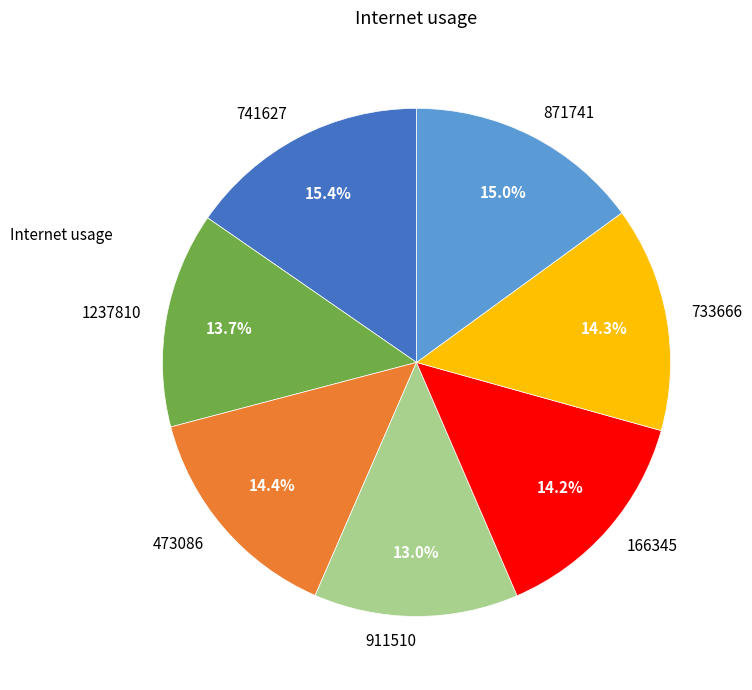

Is there any slice that represents more than half of the pie?

No